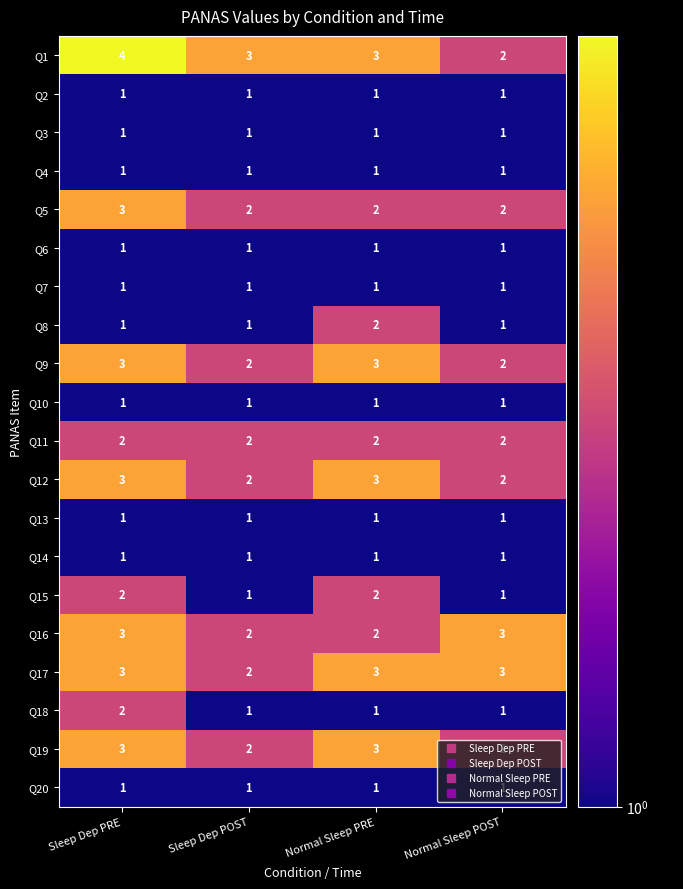

Which series has the widest spread of values?

Q1